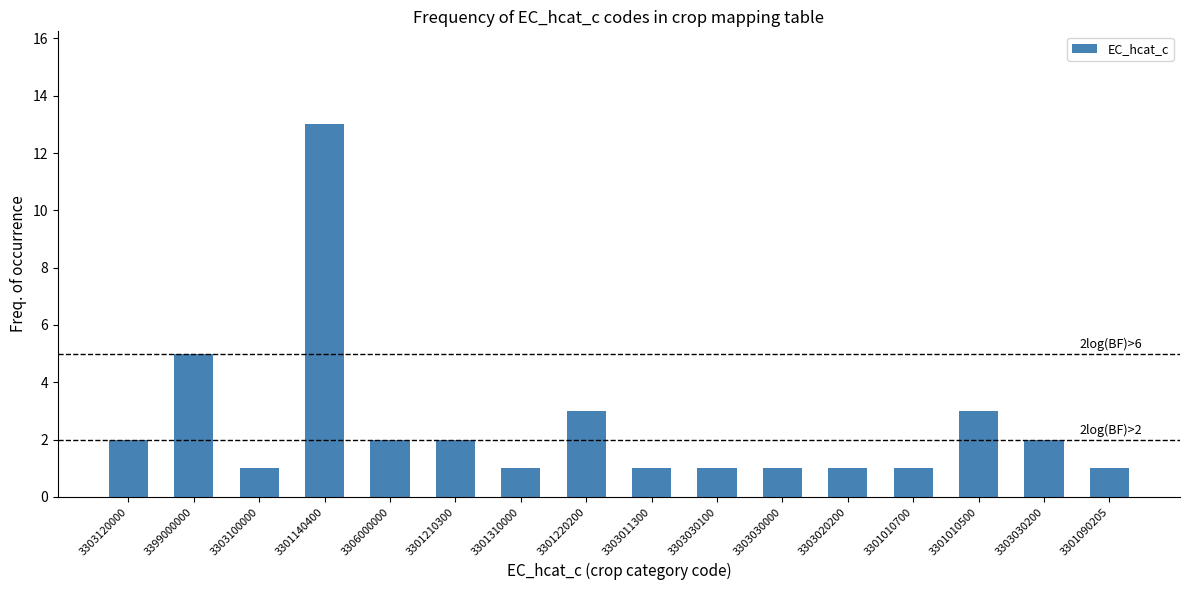

Reading right to left, list all the values displayed in this chart.

1	2	3	1	1	1	1	1	3	1	2	2	13	1	5	2